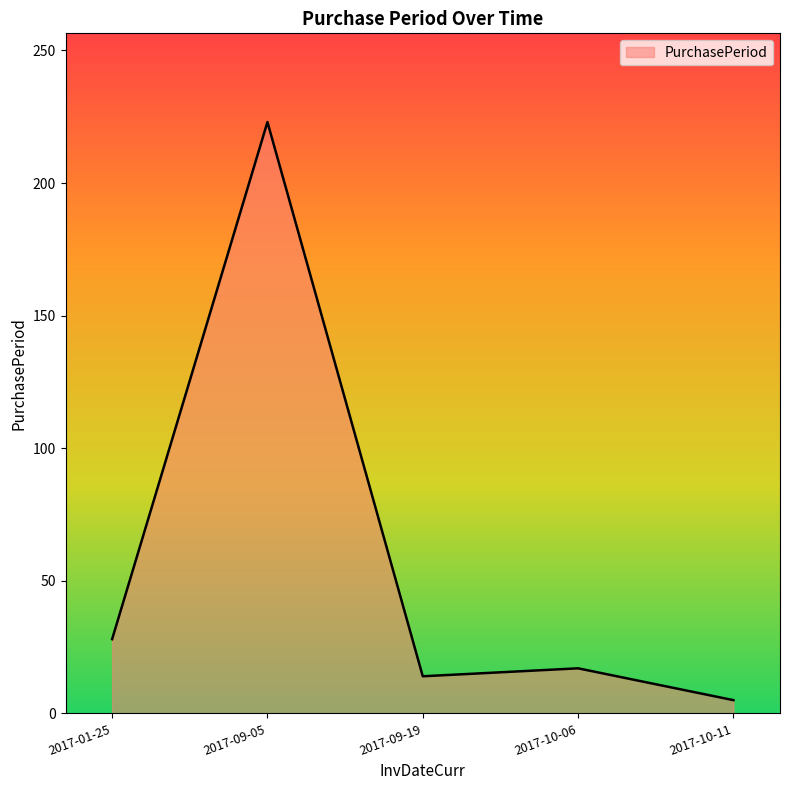

Where is the first local maximum?

2017-09-05